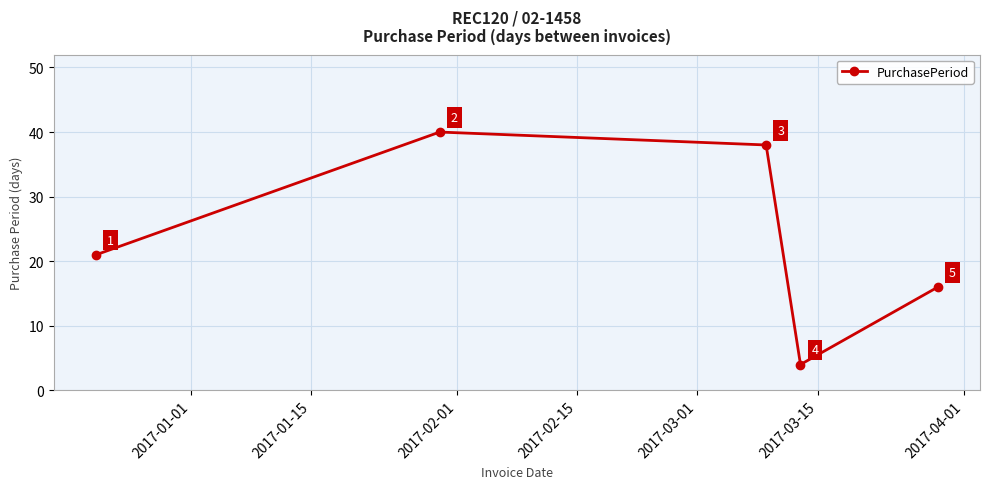

Reading right to left, list all the values displayed in this chart.

16	4	38	40	21